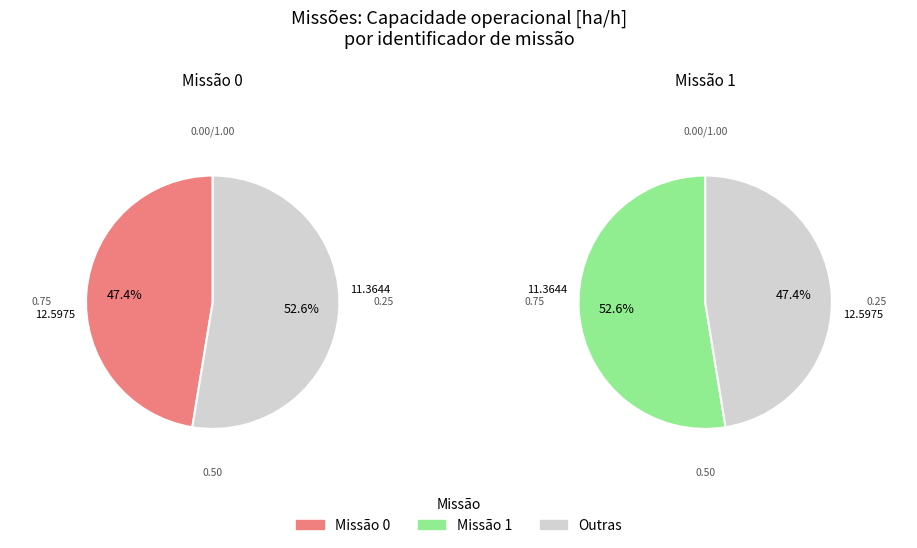

How many slices are in this pie chart?

2